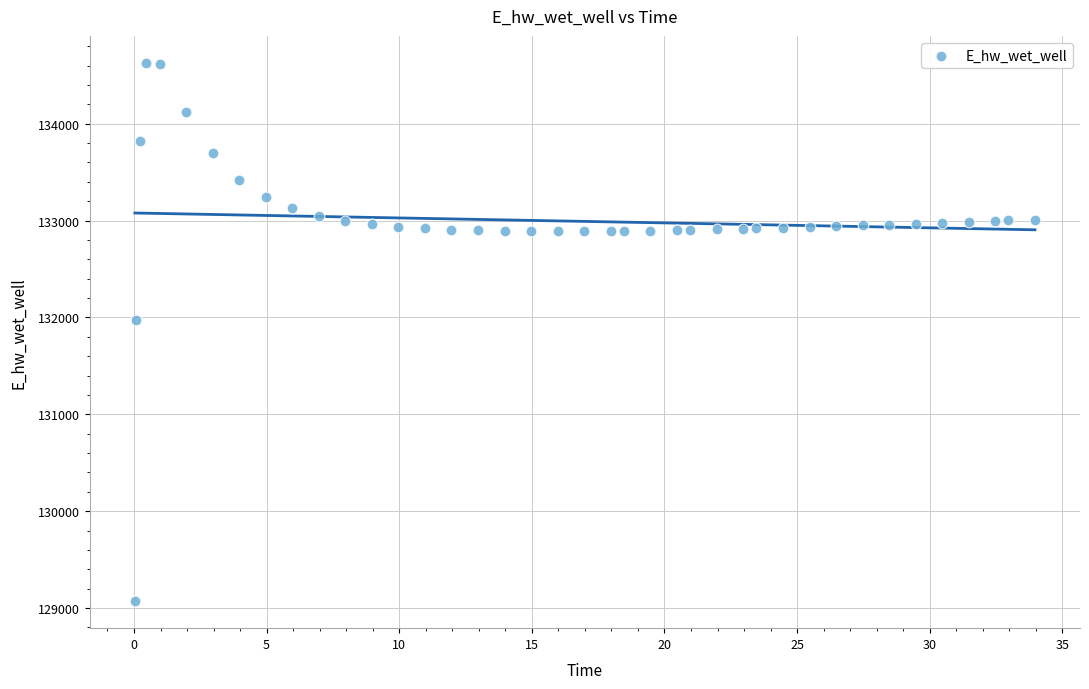

What Y value in the scatter plot is closest to 131849?

131970.0